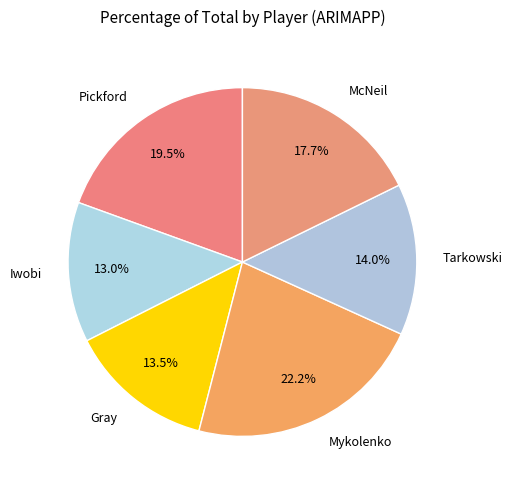

What portion of the pie excludes Tarkowski?

86.0%